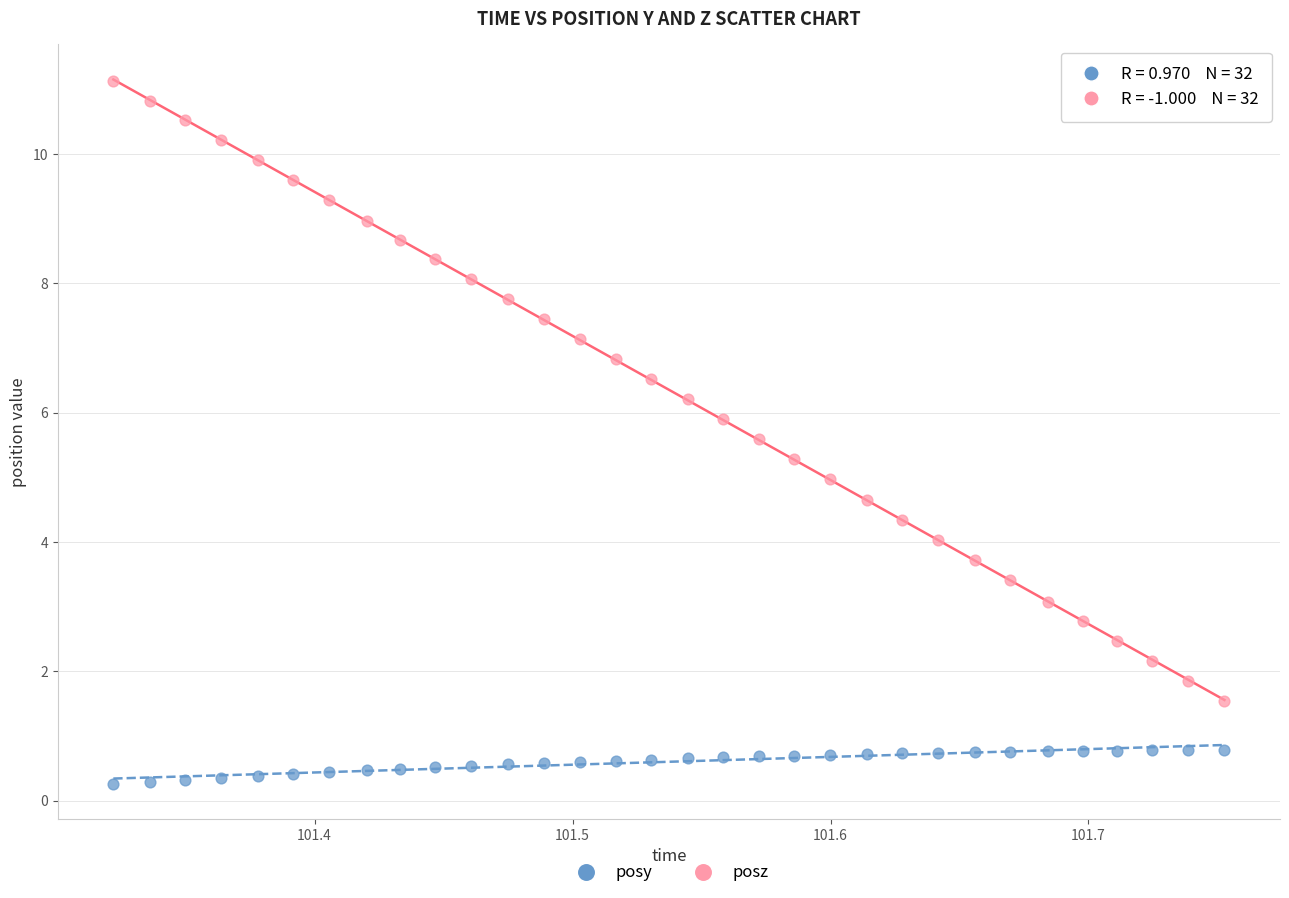

Which series reaches the maximum Y coordinate?

posz